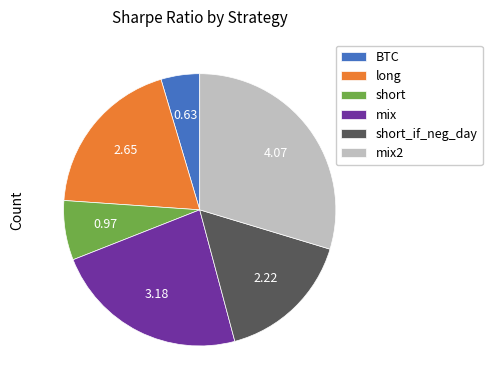

Rank the categories by value from highest to lowest.

mix2, mix, long, short_if_neg_day, short, BTC